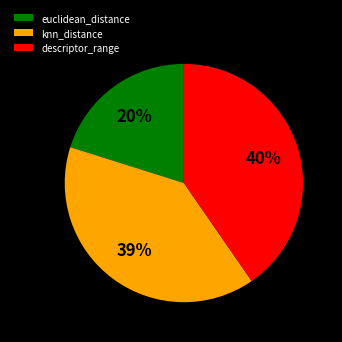

Which category has the biggest portion of the pie?

descriptor_range